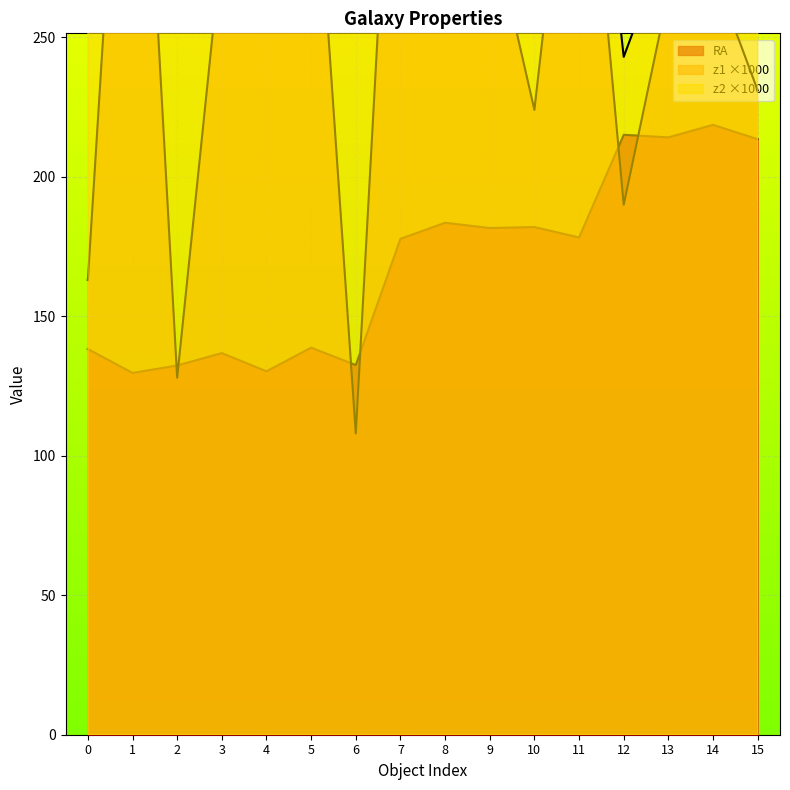

How many lines are shown in the chart?

3